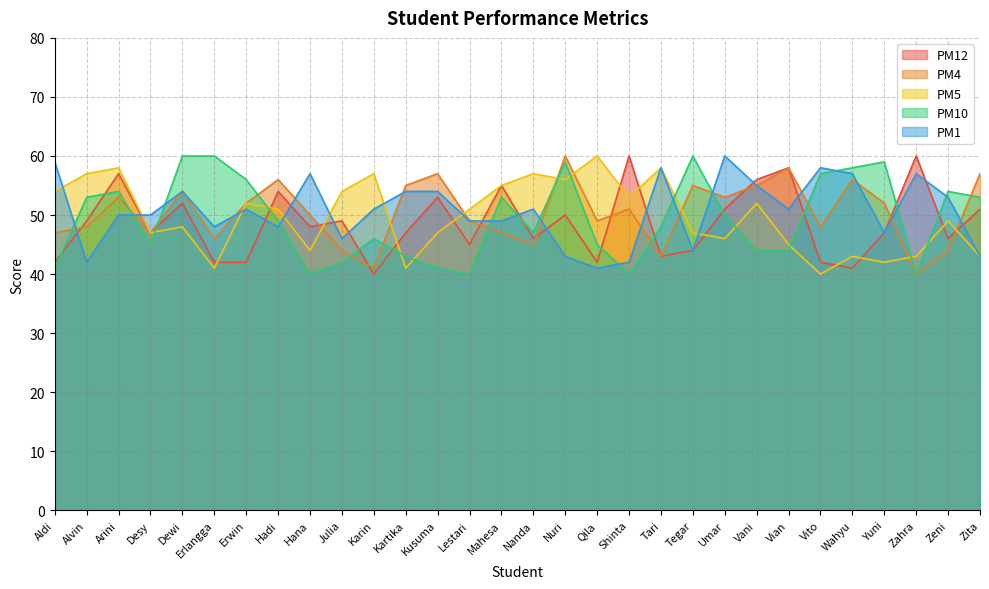

How many lines are shown in the chart?

5